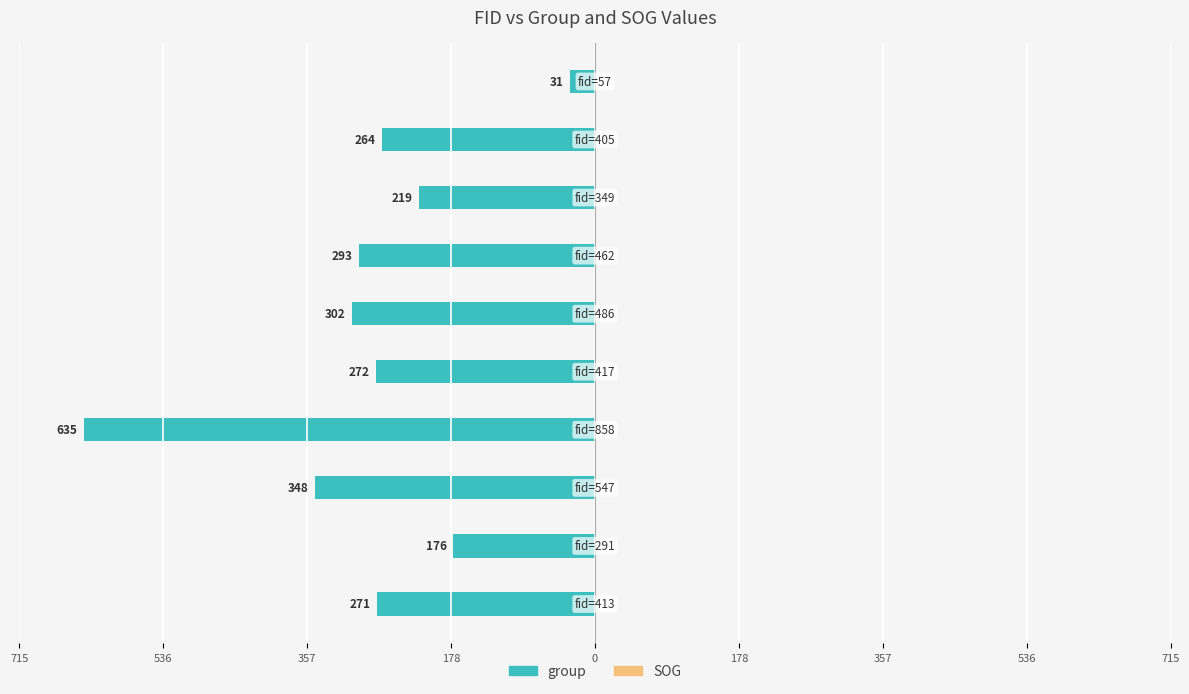

Does the chart contain any negative values?

Yes